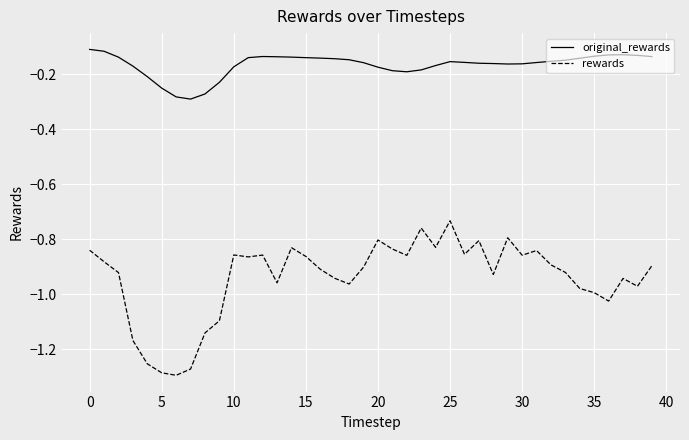

Which series has the largest total across all categories?

original_rewards